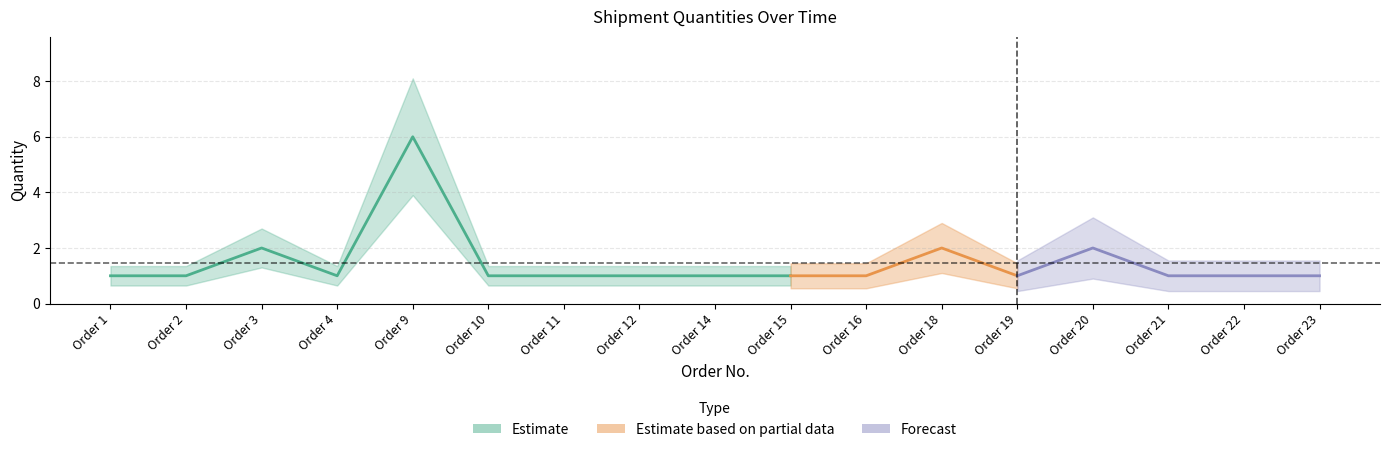

Does the chart display data point markers on the line(s)?

No